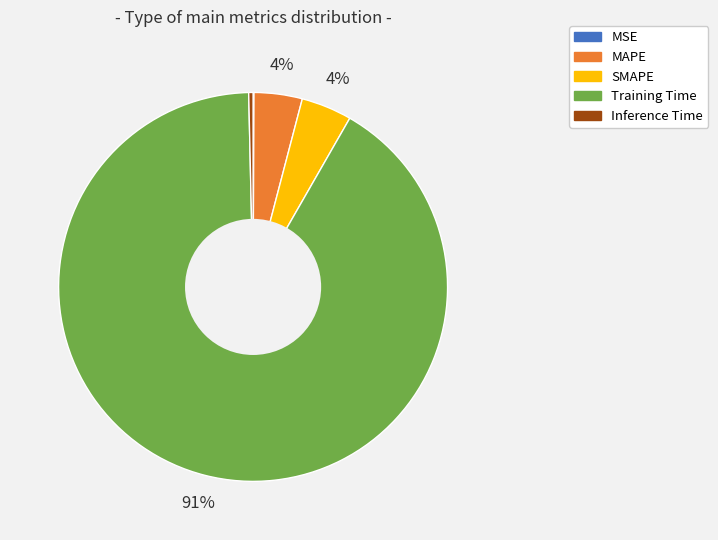

Which slice is the largest?

Training Time